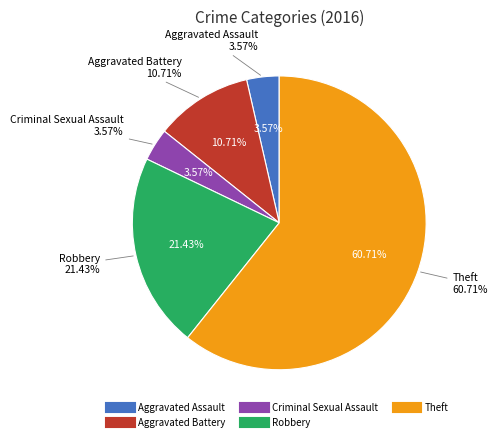

What is the smallest slice in the pie chart?

Aggravated Assault